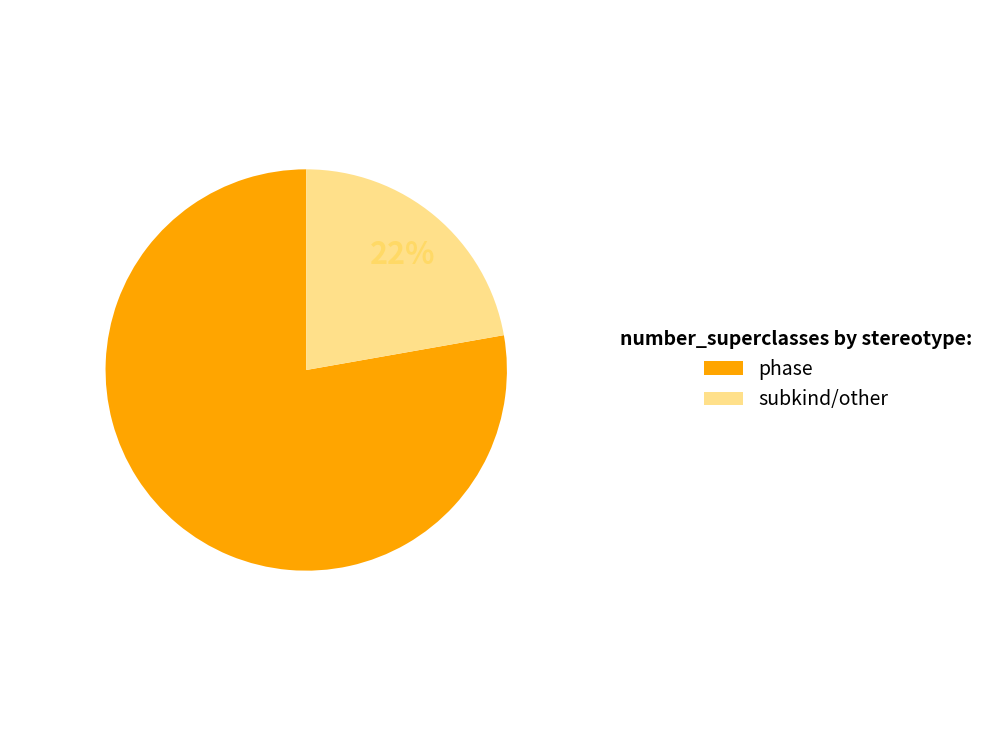

How many segments does this pie chart have?

2